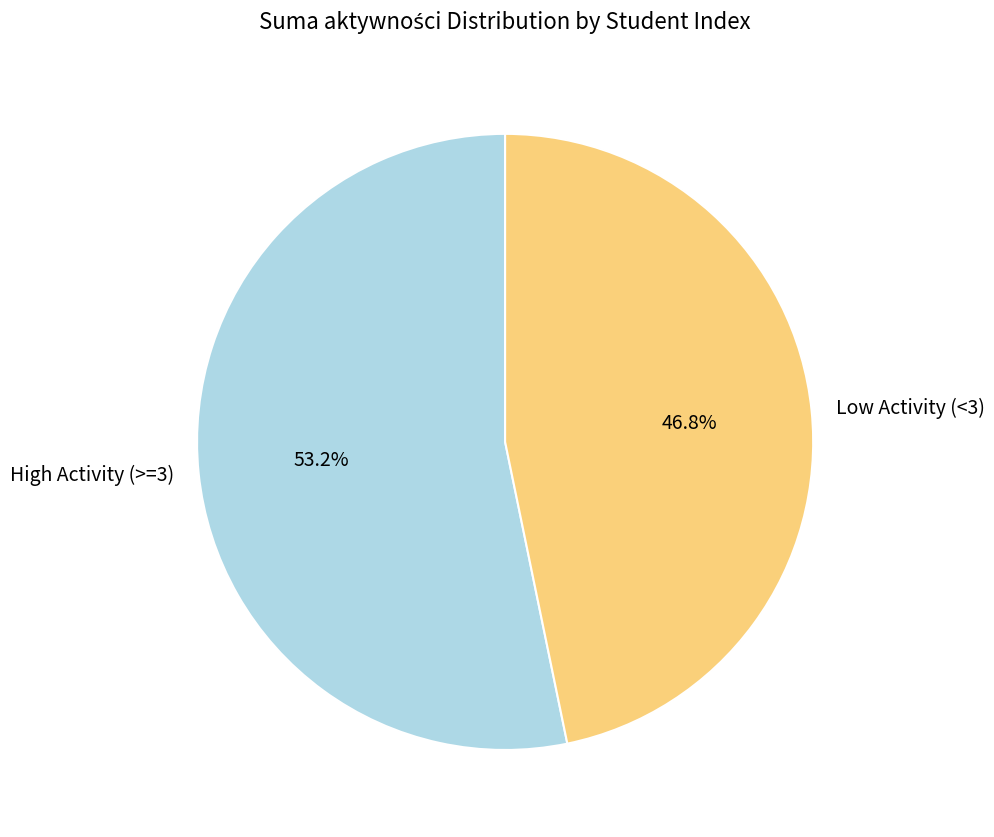

Does any single category account for the majority?

Yes